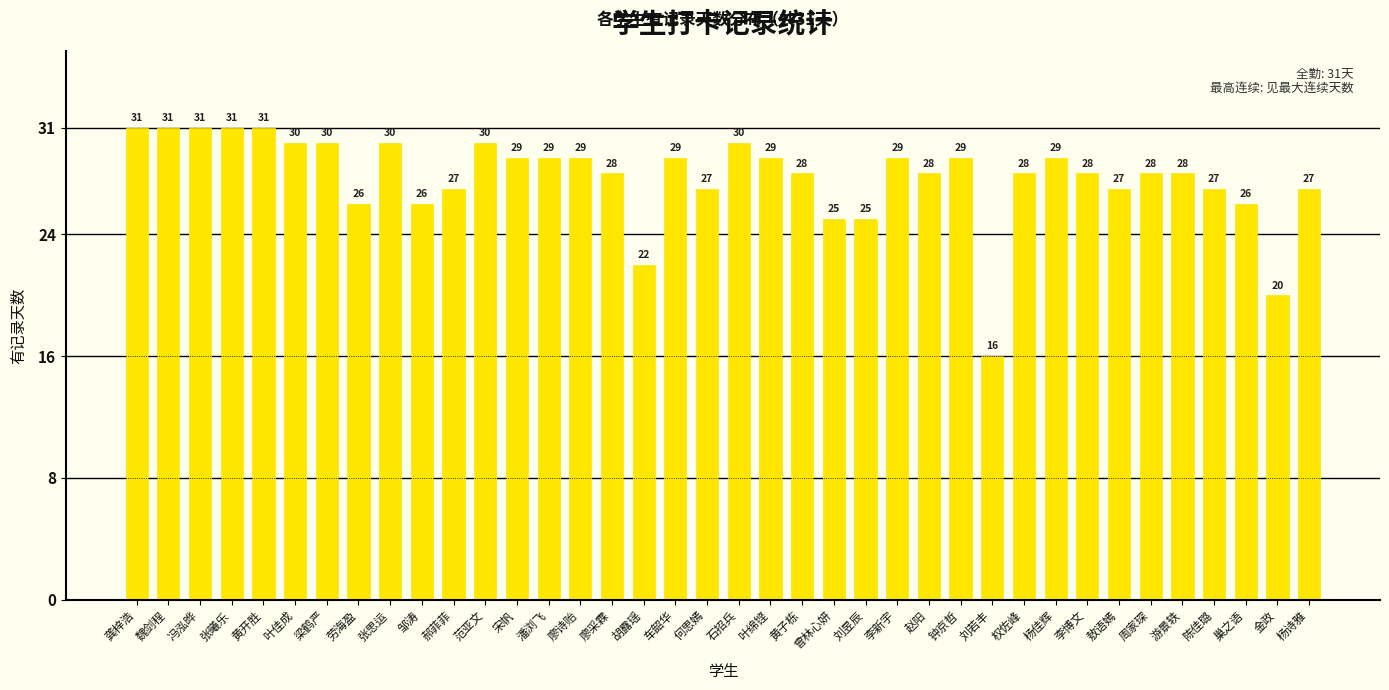

At which label does the data first exceed 28?

龚梓浩